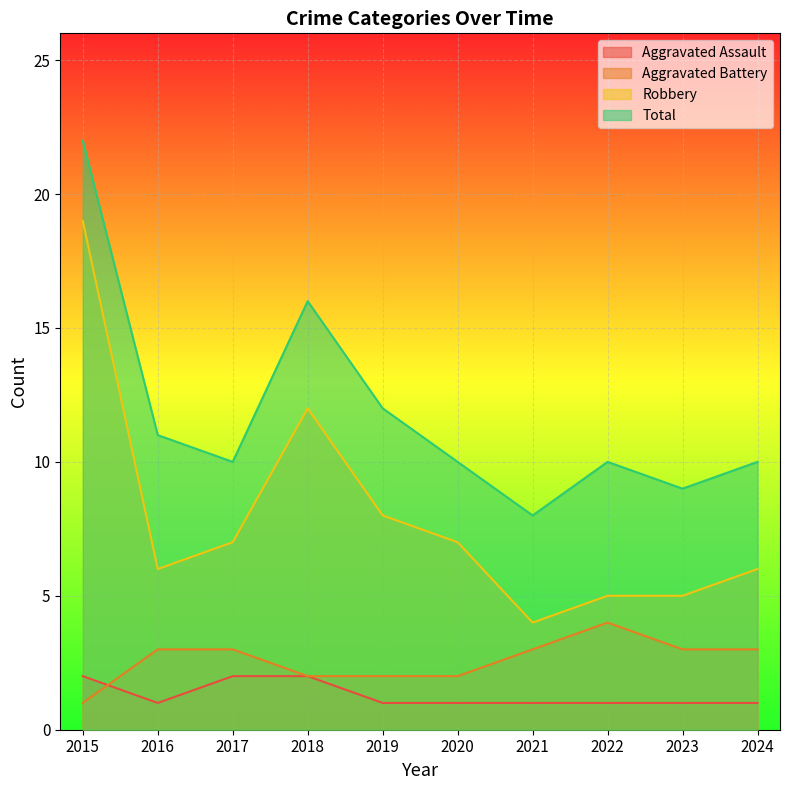

List the labels in order of Robbery value, smallest first.

2021, 2022, 2023, 2016, 2024, 2017, 2020, 2019, 2018, 2015